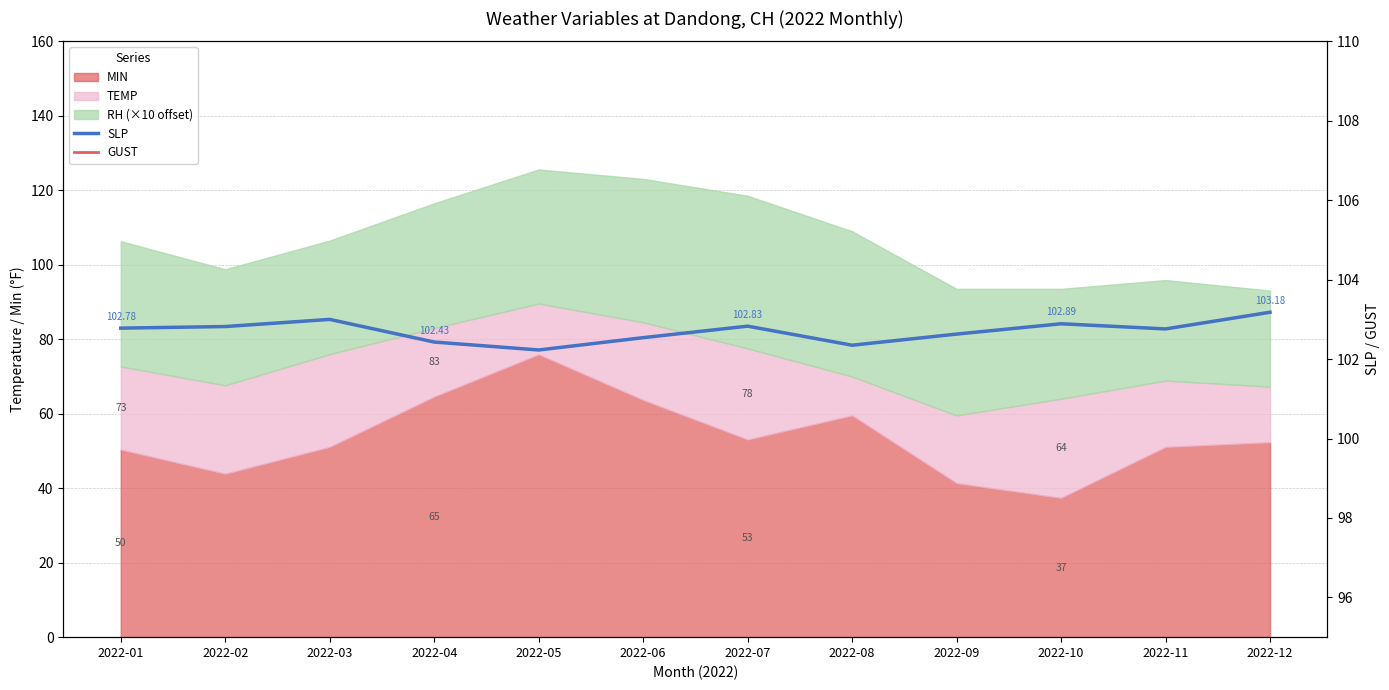

What is the difference between the maximum and second lowest values in the SLP series?

0.8